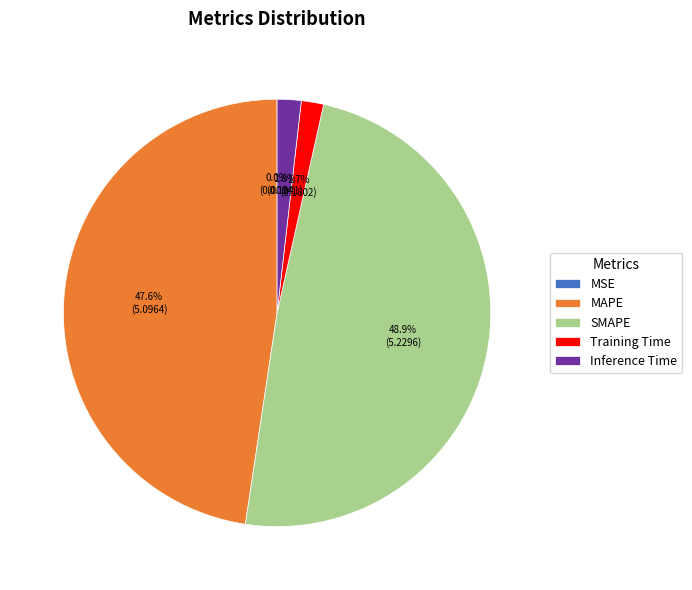

What percentage is the MAPE slice, to the nearest percent?

48%